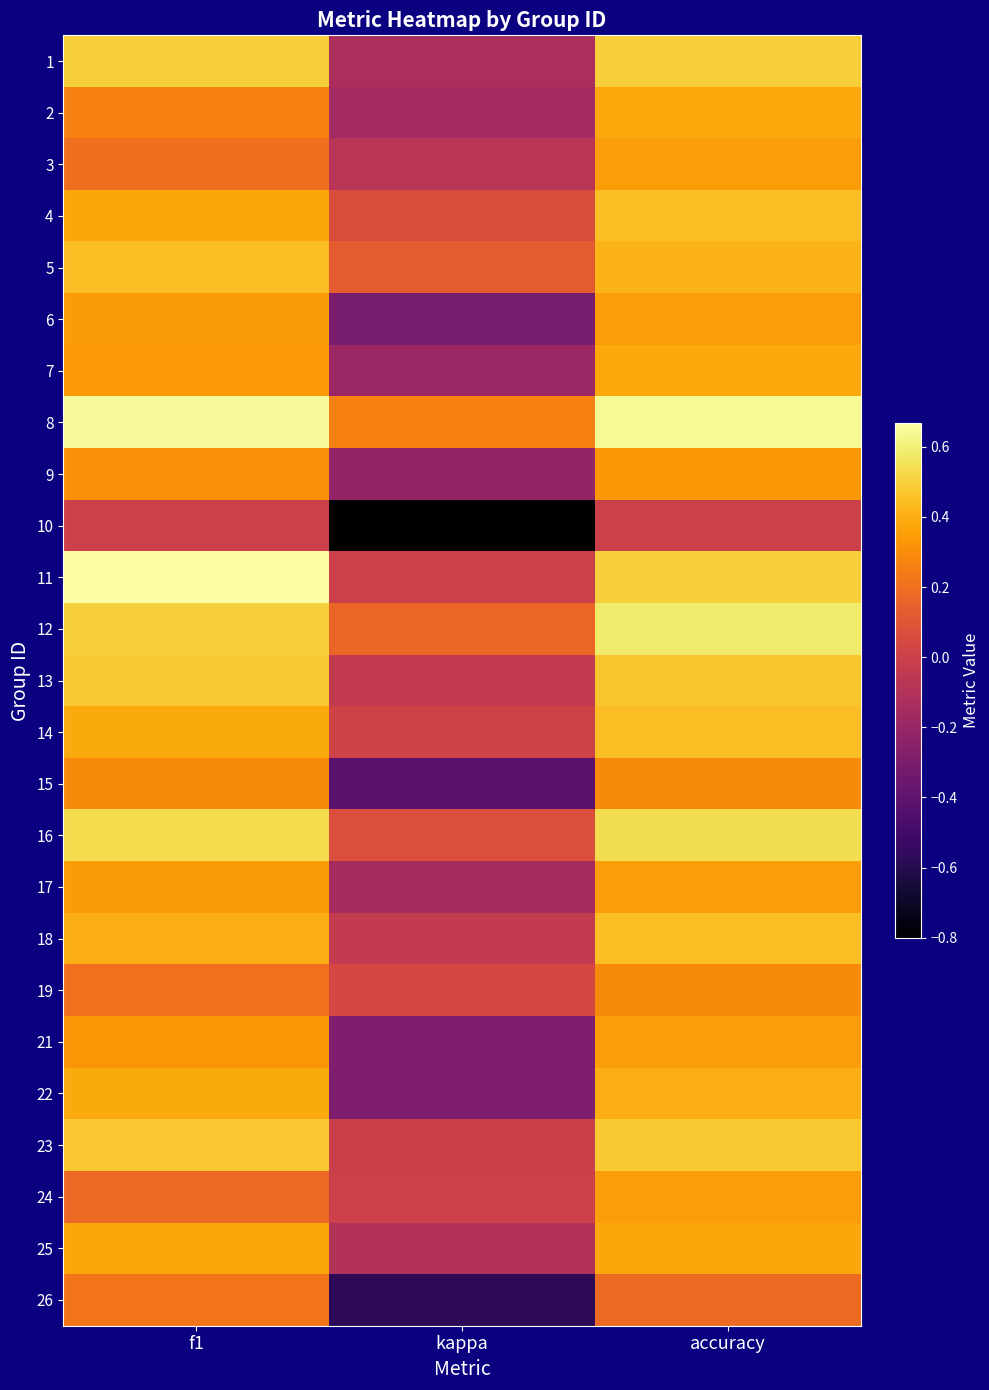

At which category does the chart reach its minimum across all series?

kappa